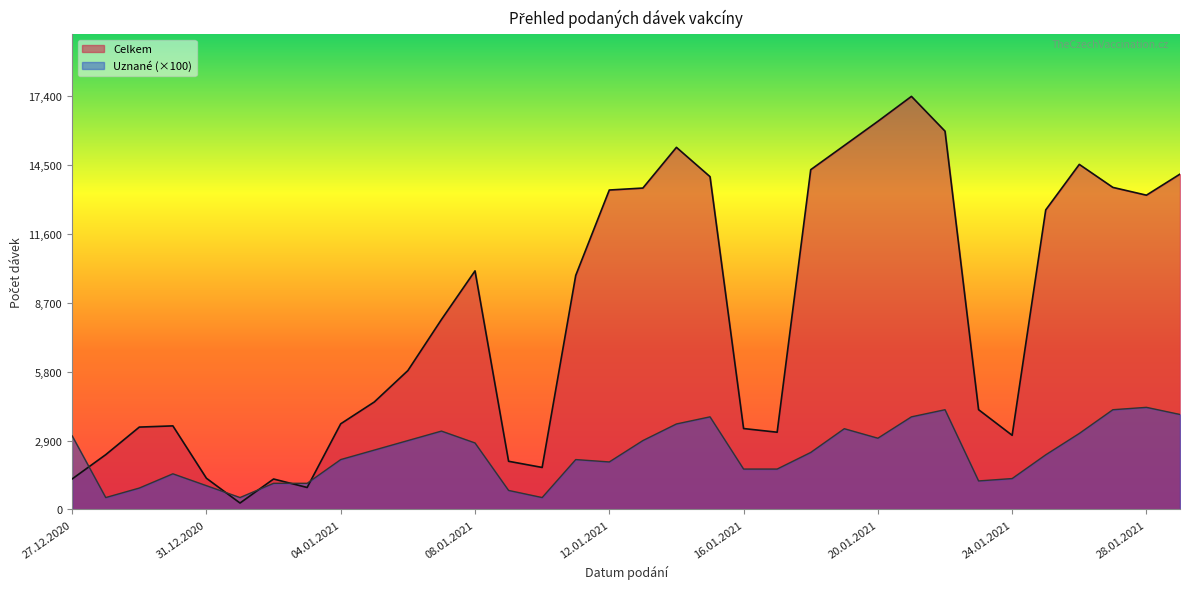

What is the difference between the maximum and minimum values in the Uznane series?

3800